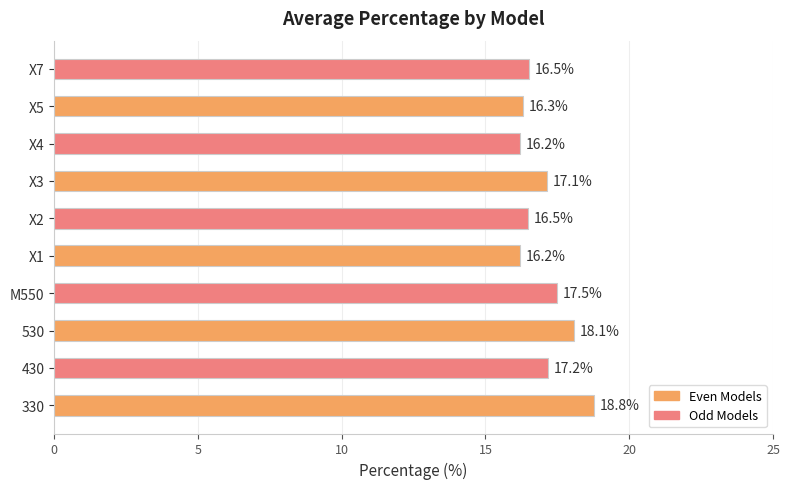

Which has a higher value, X3 or X2?

X3